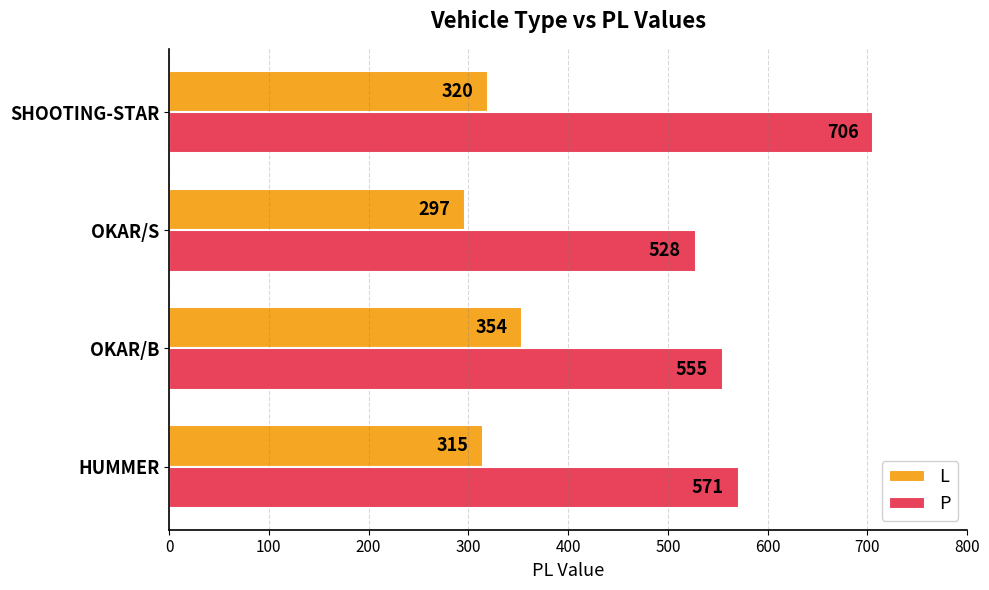

What is the difference between the maximum and minimum values in the P series?

178